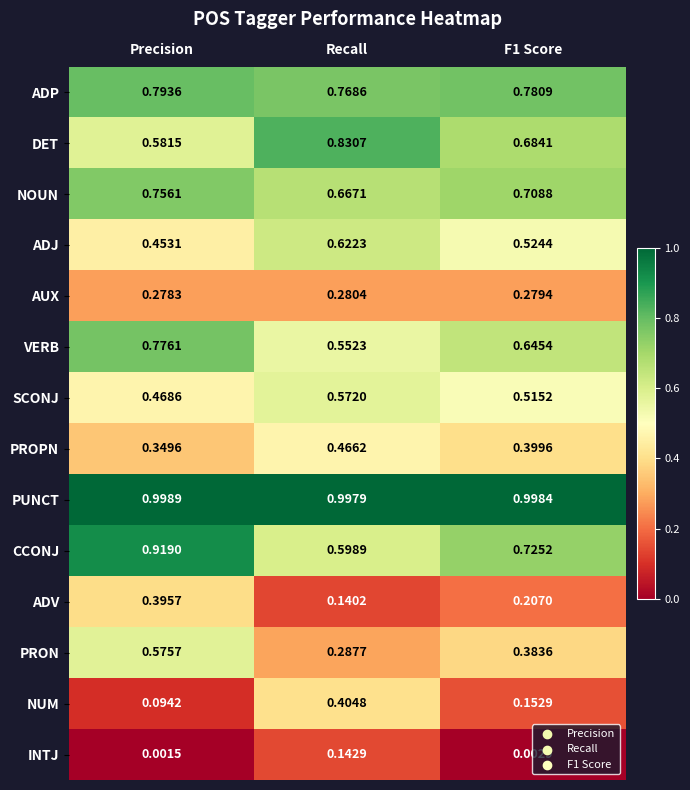

Rank the series at Precision from highest to lowest value.

PUNCT, CCONJ, ADP, VERB, NOUN, DET, PRON, SCONJ, ADJ, ADV, PROPN, AUX, NUM, INTJ